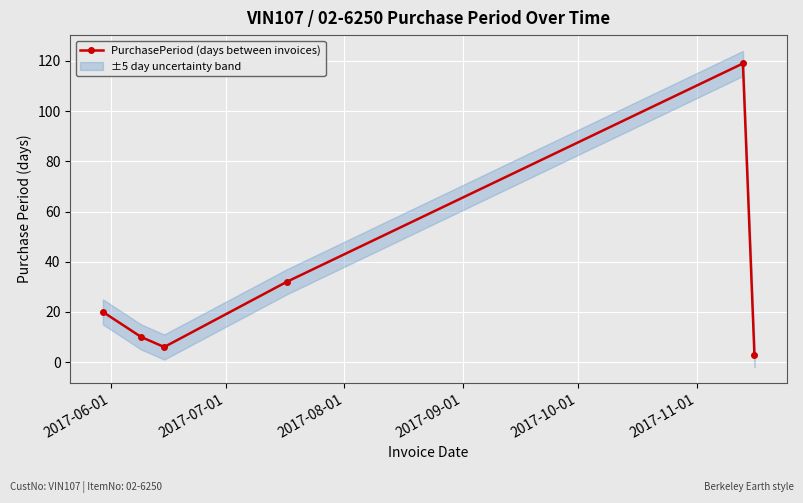

What is the value of the 3rd point from the left?

6